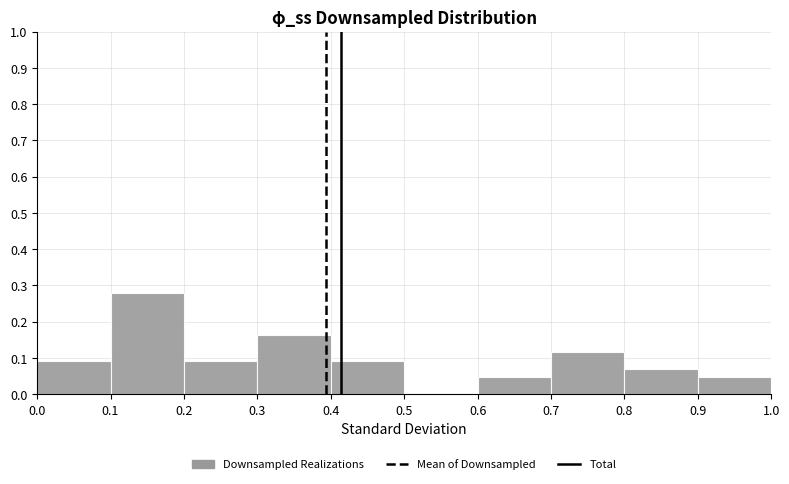

Over which range of the x-axis is the bar tallest?

0.1 to 0.2